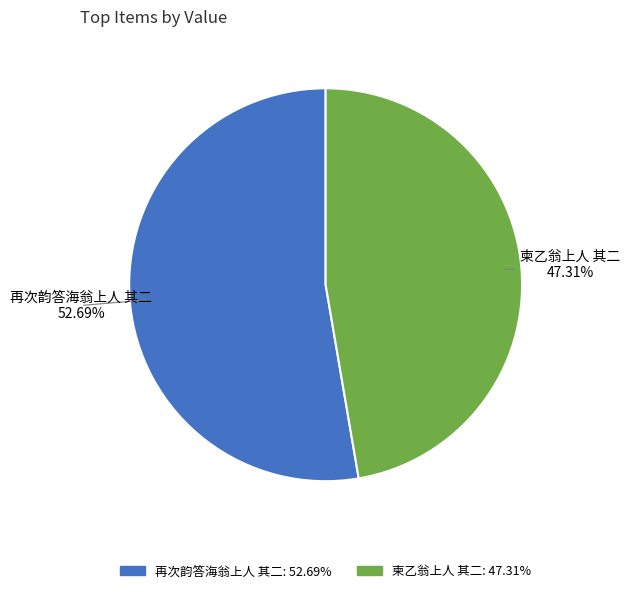

Is there any slice that represents more than half of the pie?

Yes